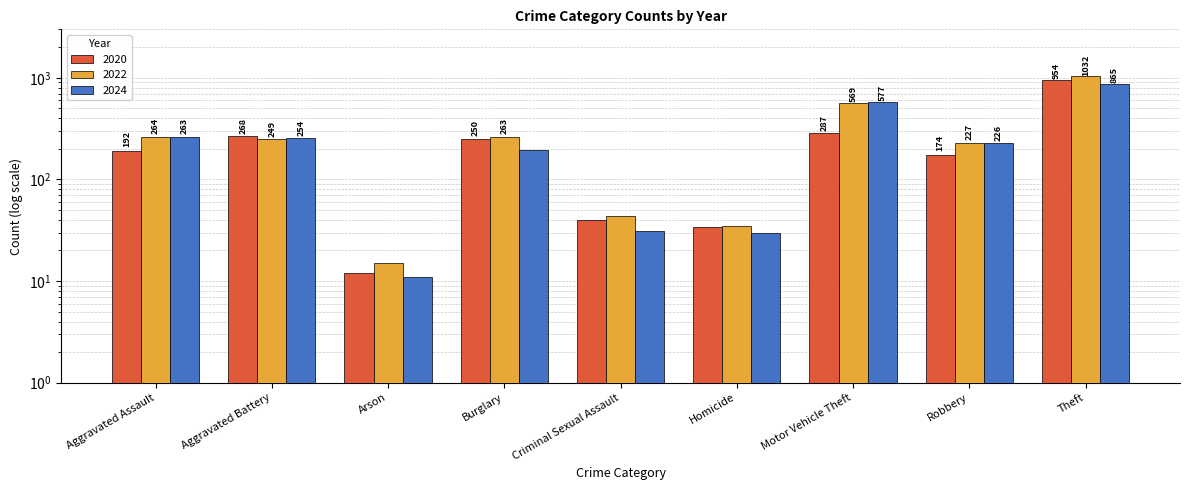

Does the chart contain any negative values?

No